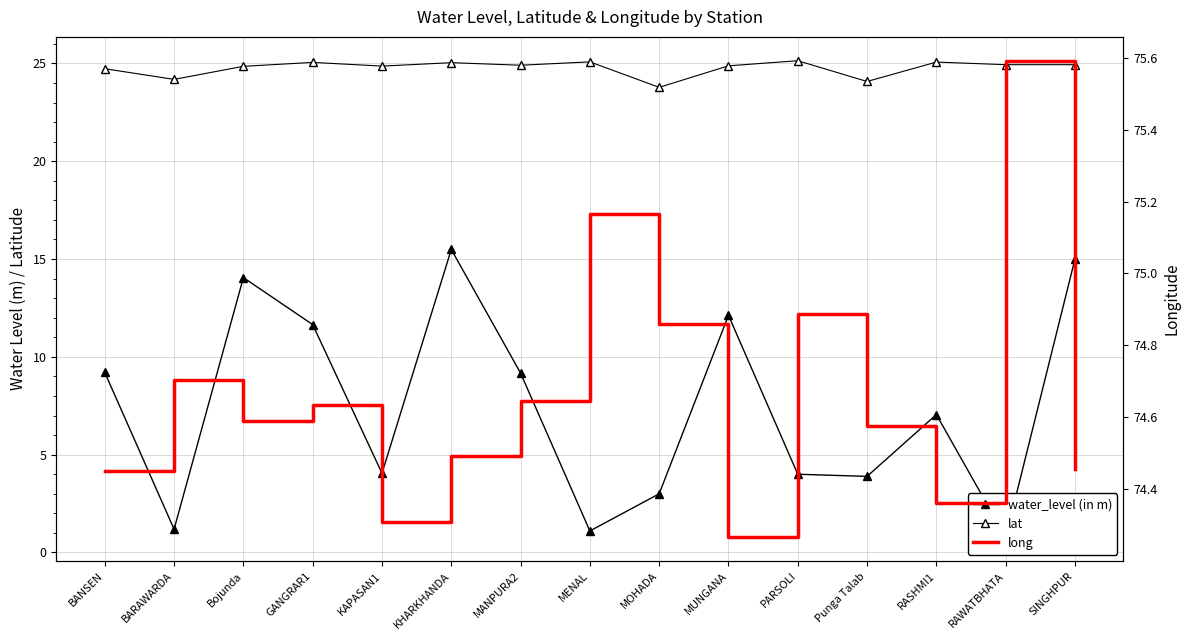

Is it true that water_level (in m) equals 20.9 at GANGRAR1?

False